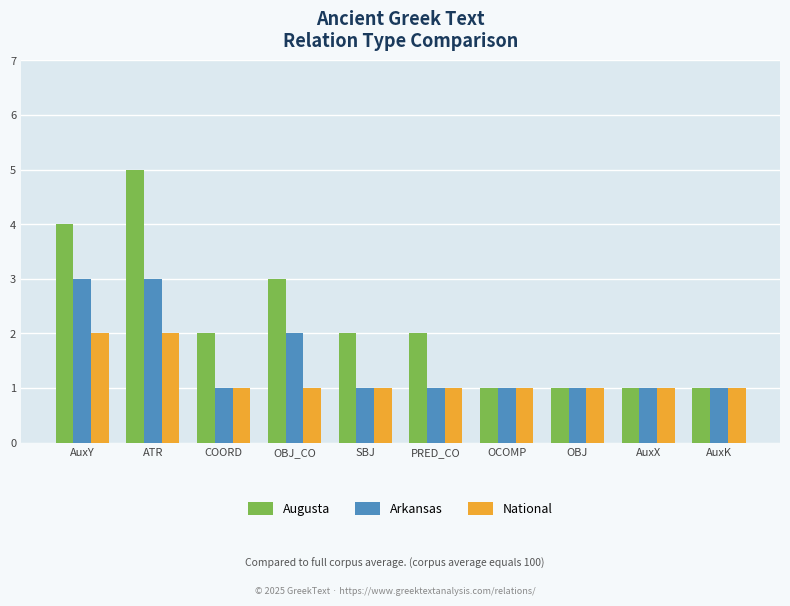

Rank the series at ATR from highest to lowest value.

Augusta, Arkansas, National